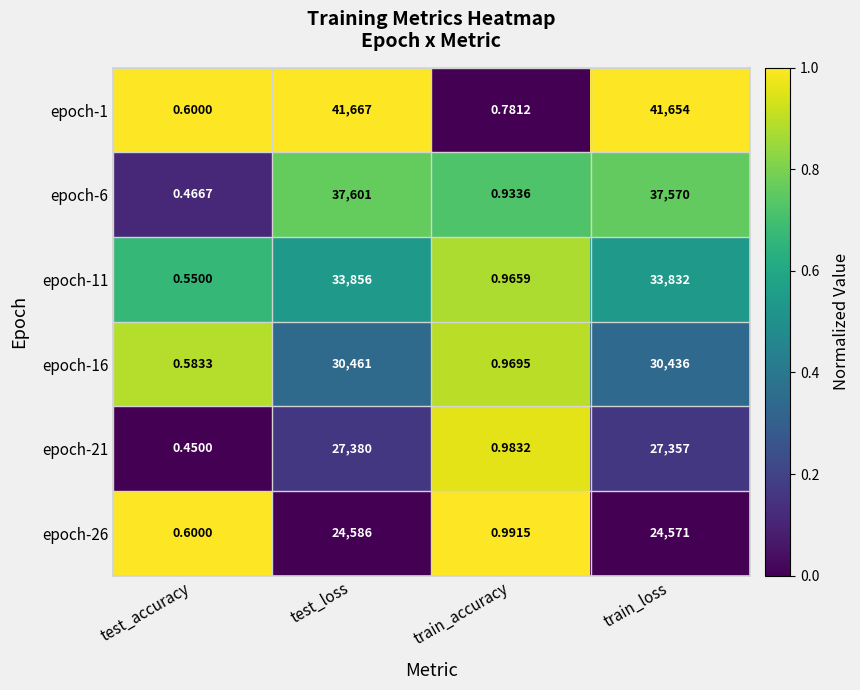

Rank the series by their maximum value, from highest to lowest.

epoch-1, epoch-6, epoch-11, epoch-16, epoch-21, epoch-26